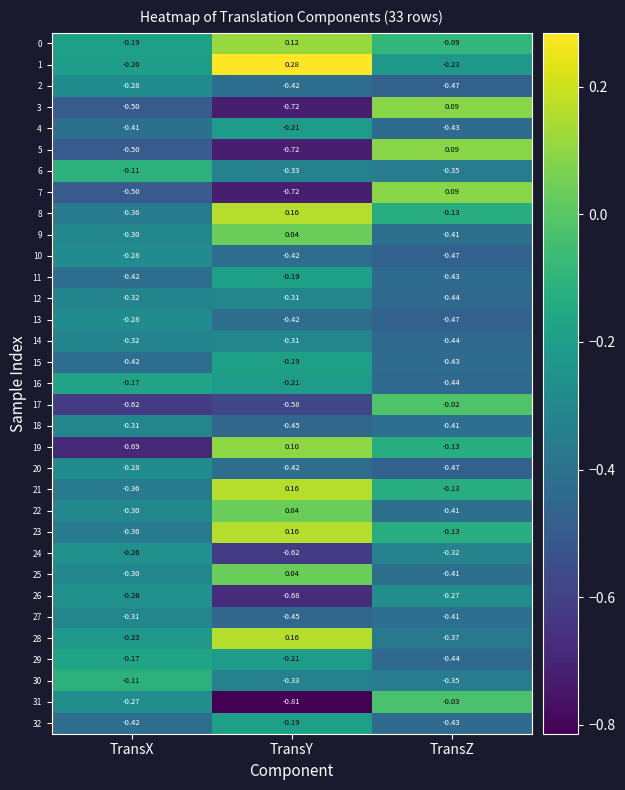

Which series has the largest total across all categories?

1